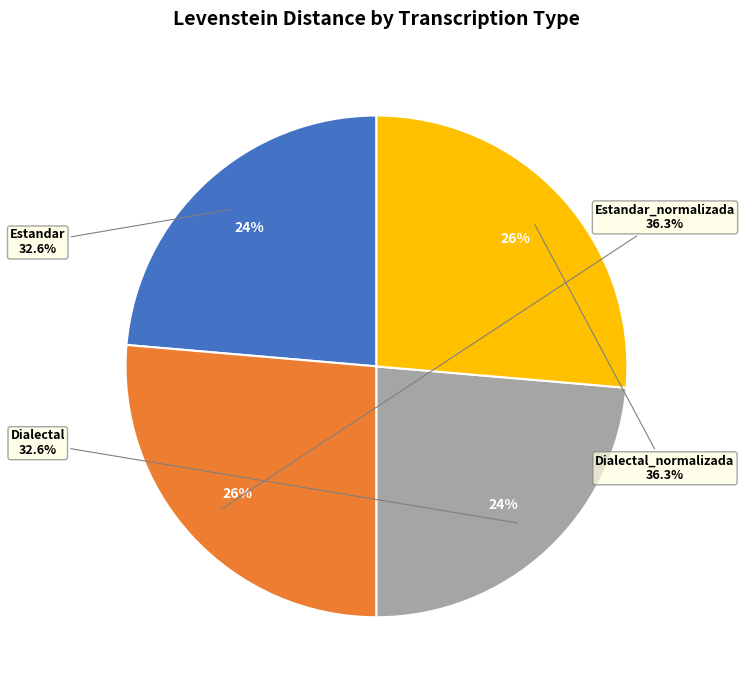

What is the smallest slice in the pie chart?

Estandar